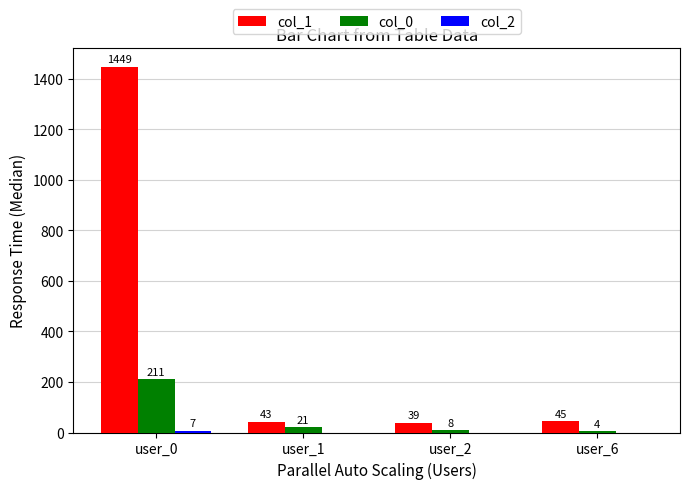

Which series changed the most between user_0 and user_2?

col_1